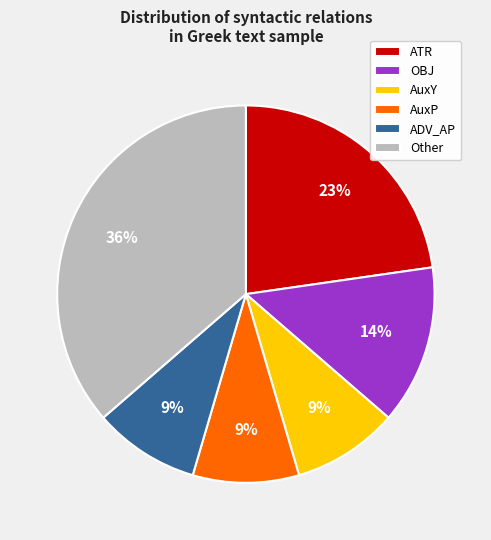

Is OBJ the majority of the pie?

No